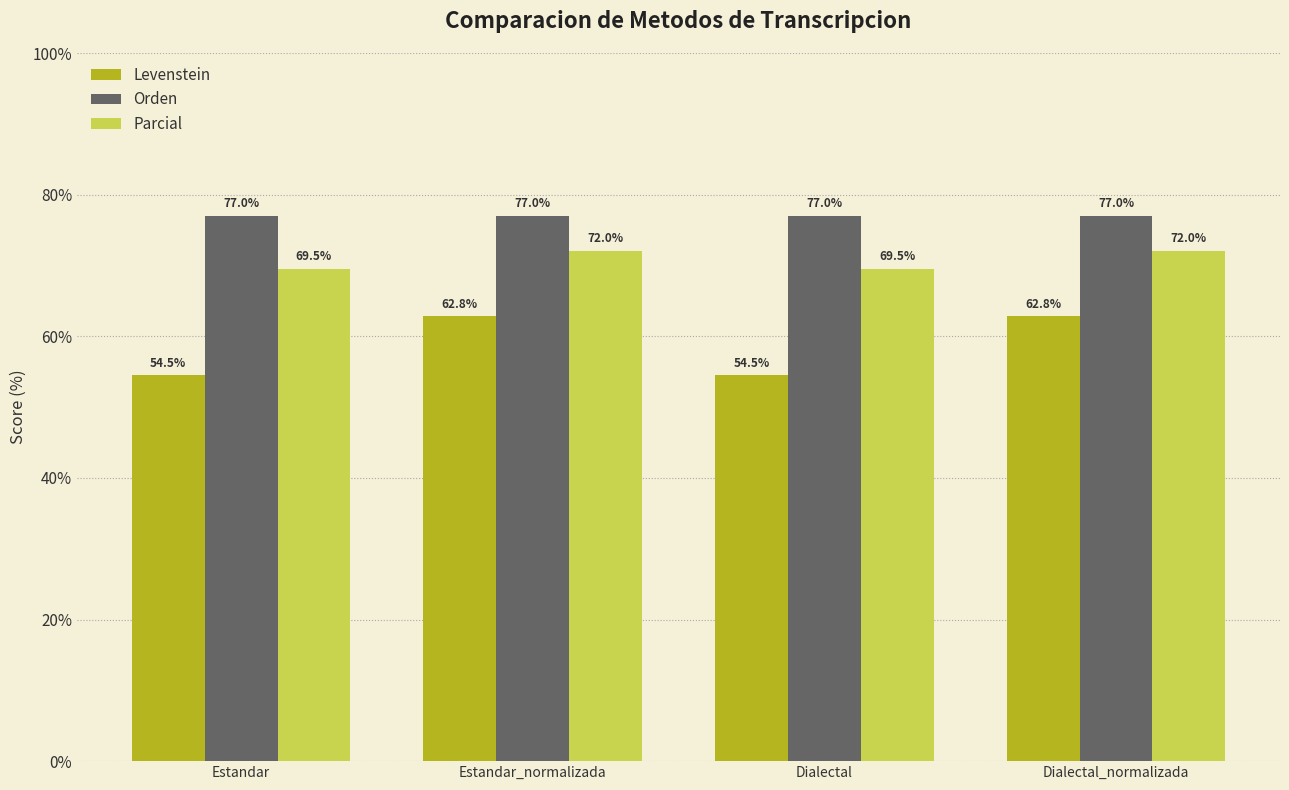

Where does the Parcial series first go above 72?

Estandar_normalizada